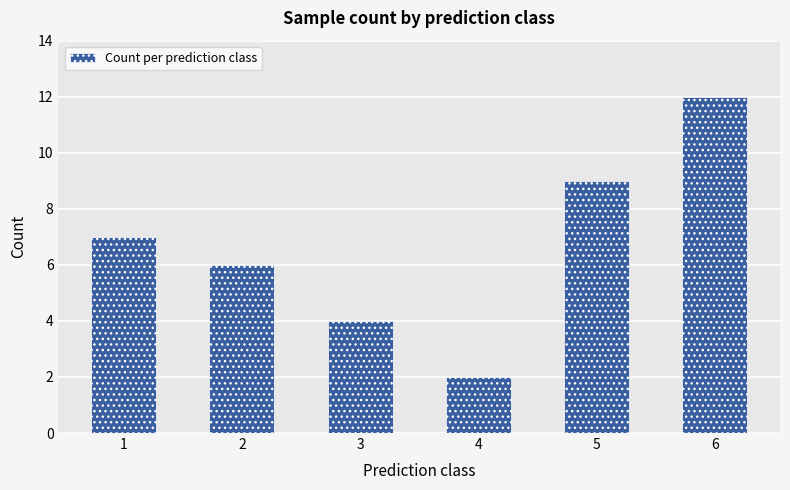

Which category has the highest value across all series?

6